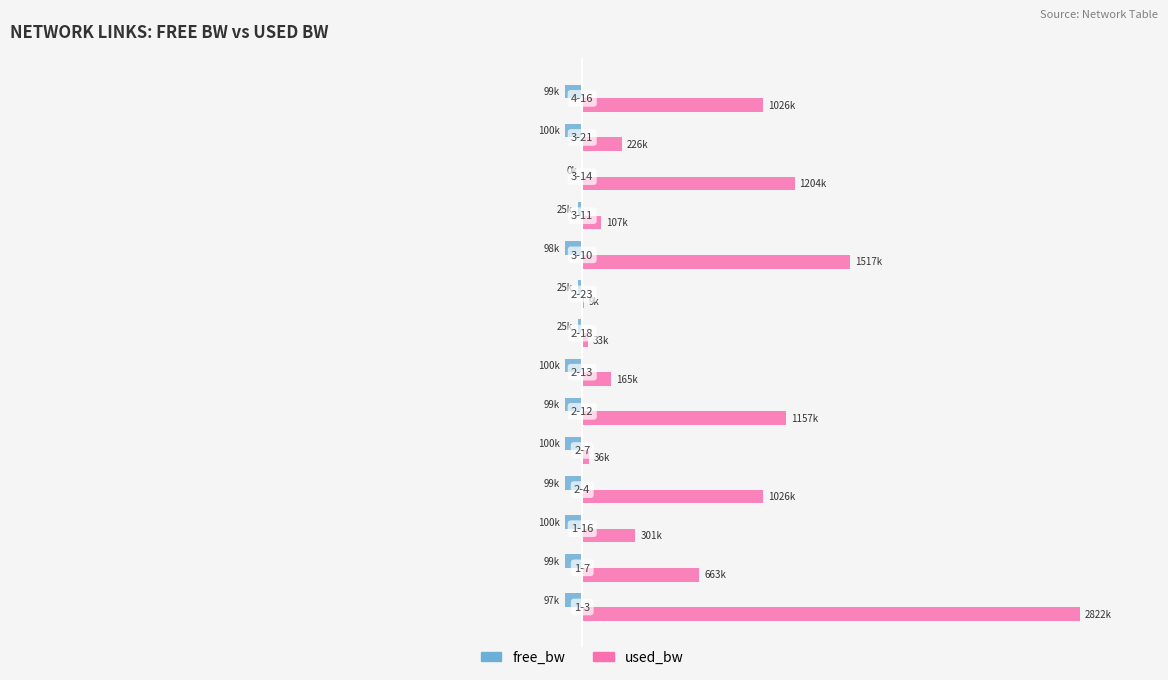

What are all the series names shown in the legend?

free_bw, used_bw